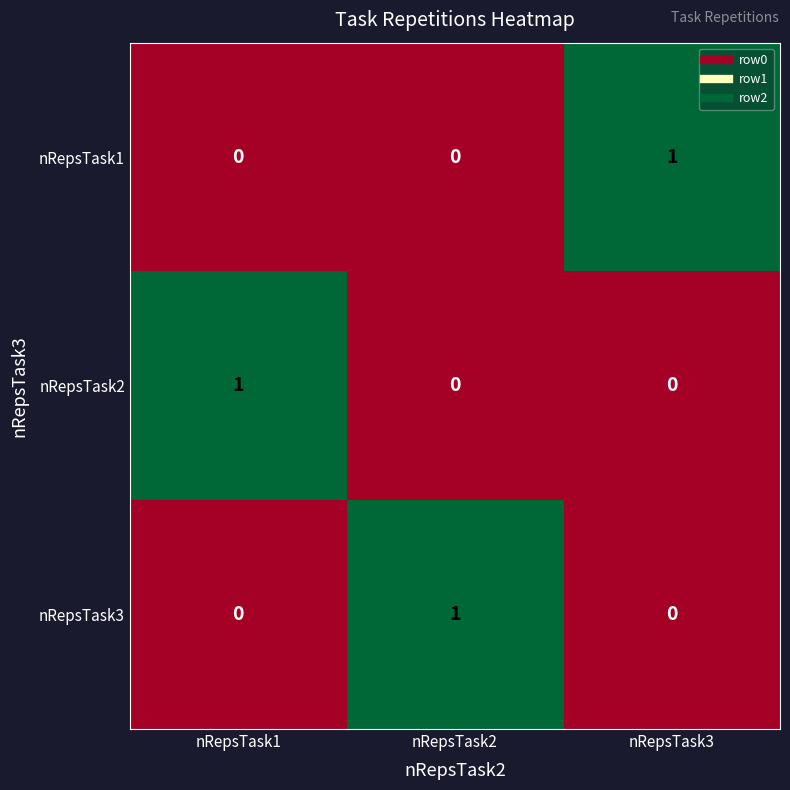

How many data points in nRepsTask1 are above 0?

1